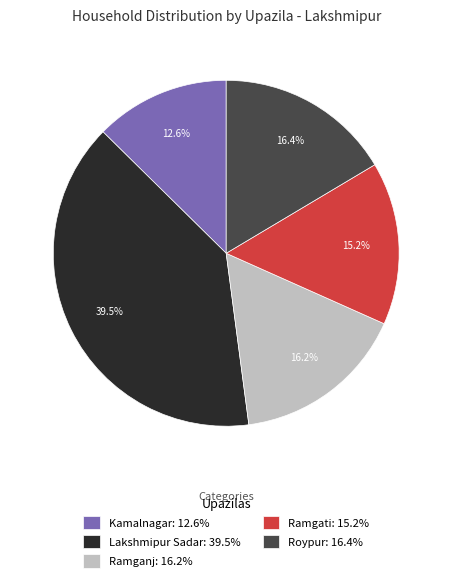

Count the number of slices in the pie.

5